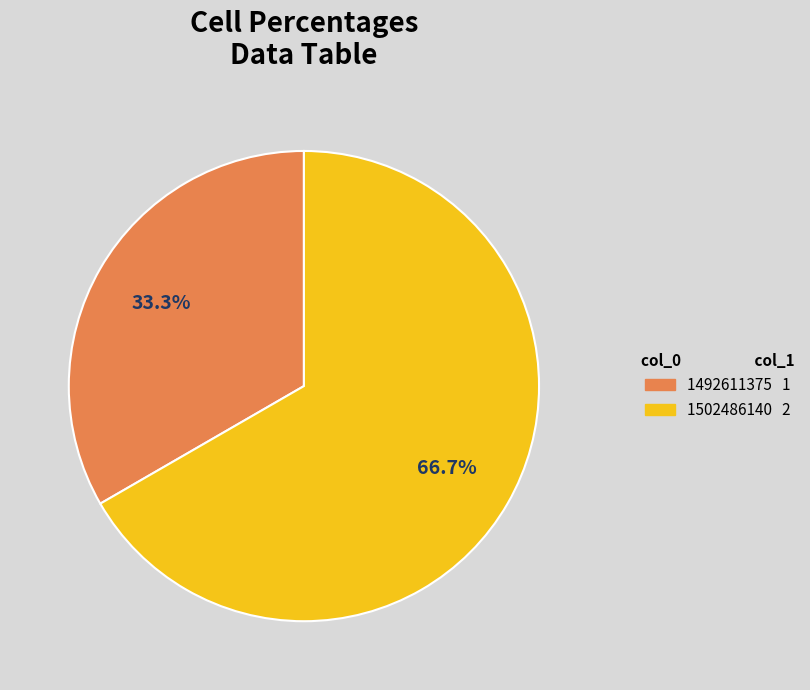

True or false: 1492611375 accounts for 33% of the total.

True